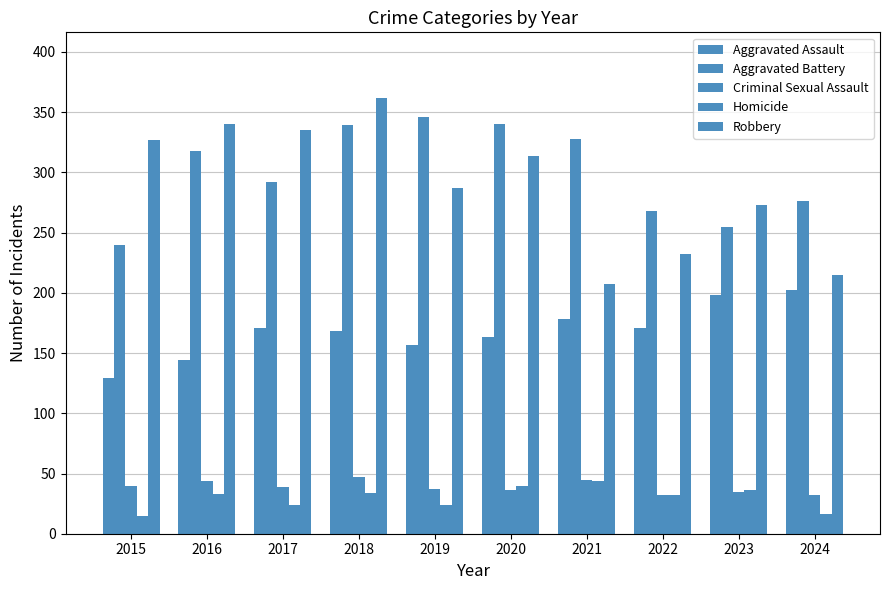

What is the maximum value shown in the chart?

362